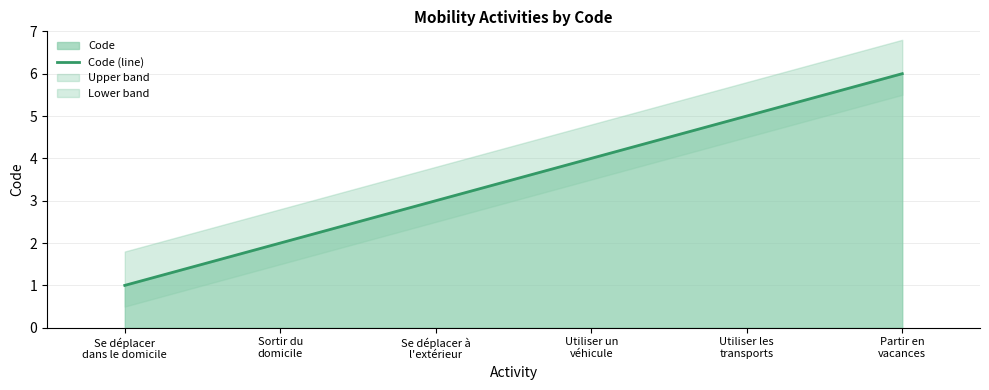

What value does the data have at Se déplacer à
l'extérieur?

3